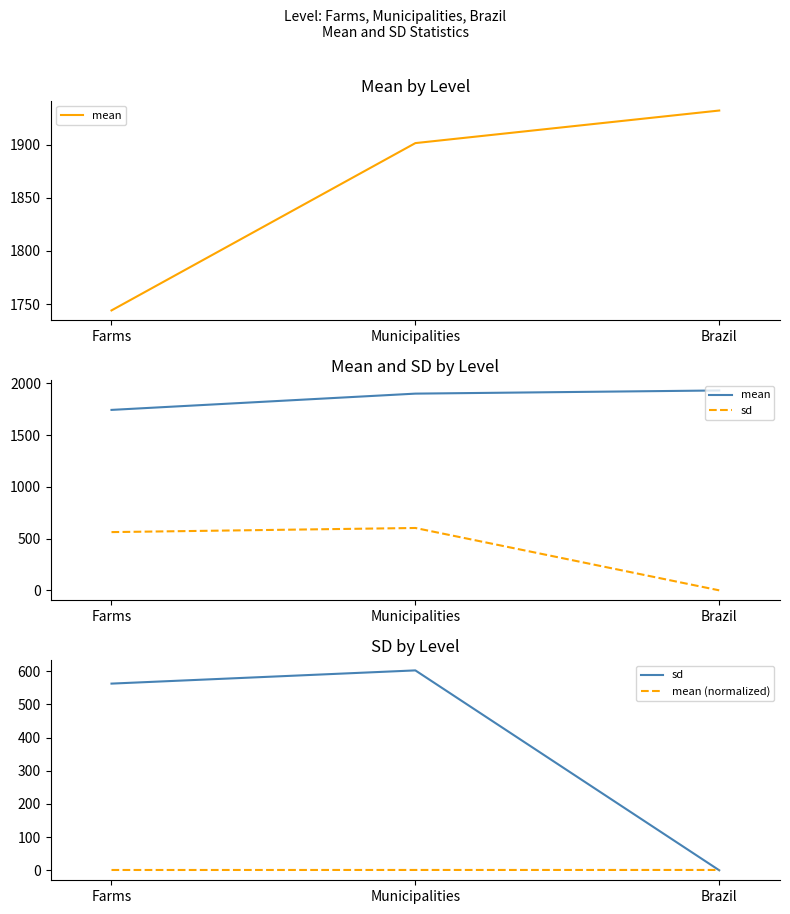

At Municipalities, list the series in order from largest to smallest.

mean, sd, mean (normalized)